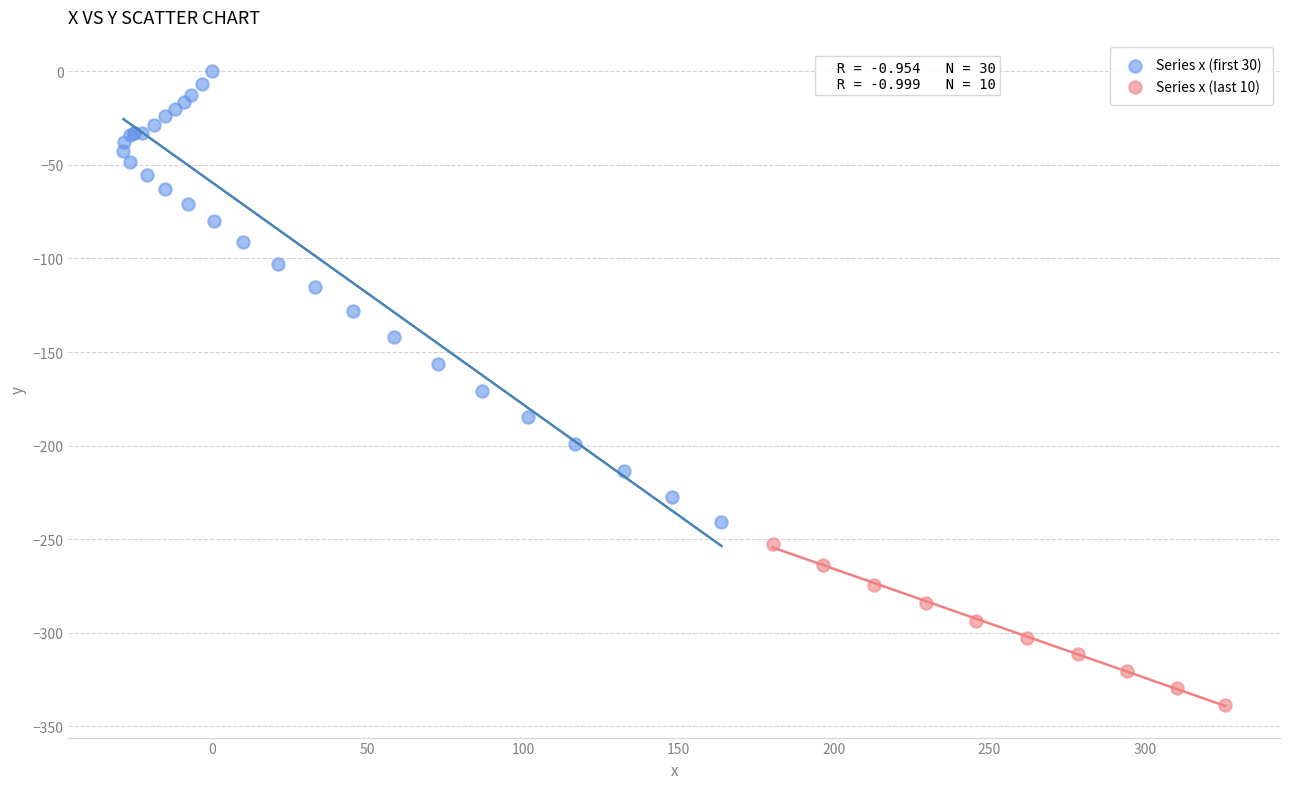

Which series has the widest spread of Y values?

Series x (first 30)